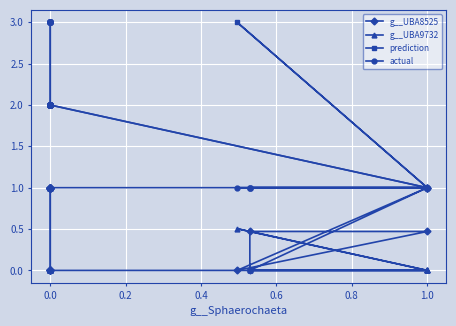

Which series has the widest spread of values?

prediction